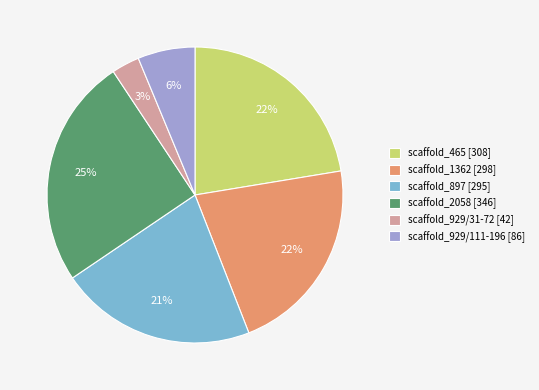

Combined, do scaffold_929/111-196 [86] and scaffold_929/31-72 [42] account for over 50%?

No